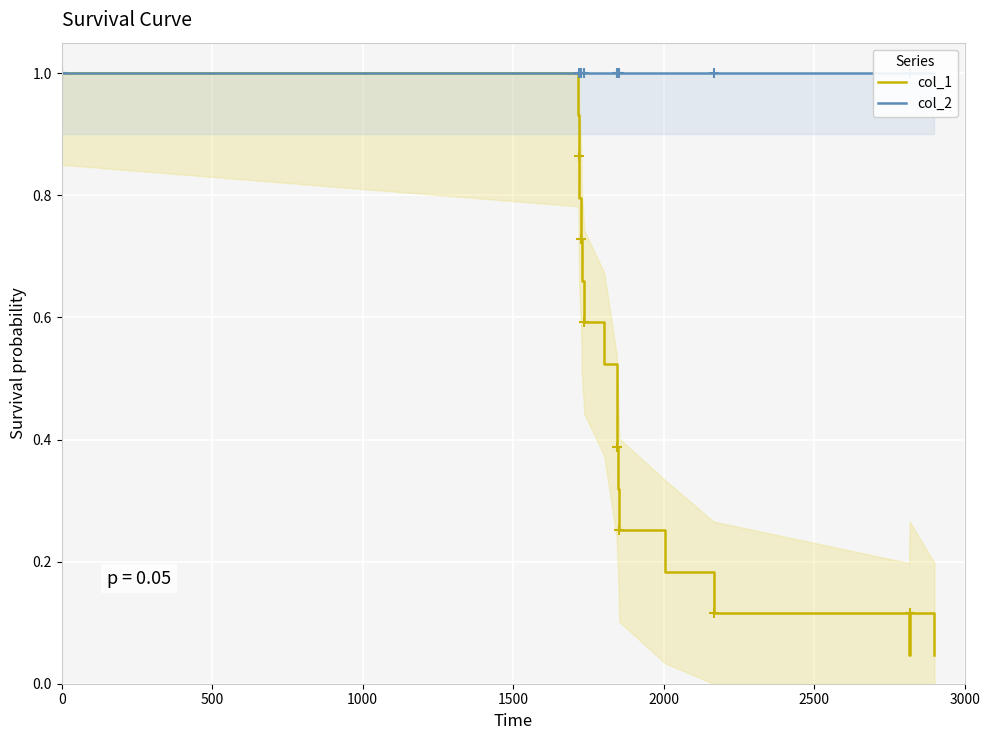

What is the maximum value for col_1?

1.0